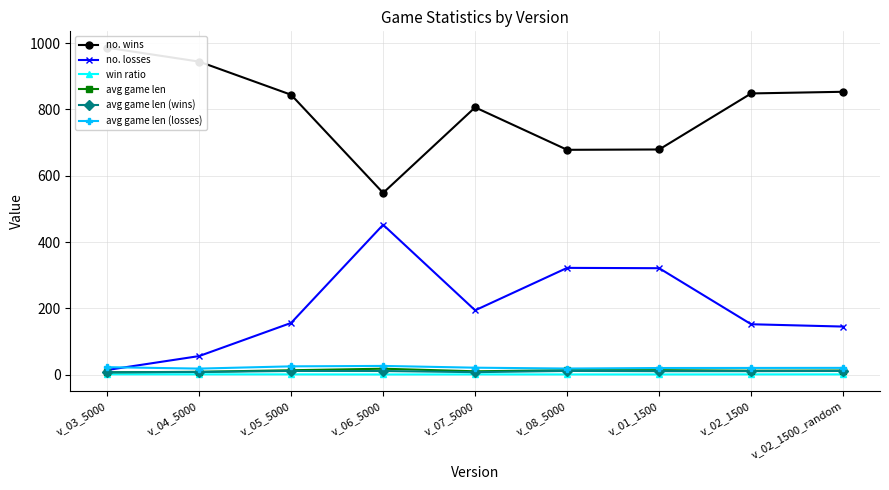

Where does the avg game len series first go above 12?

v_05_5000